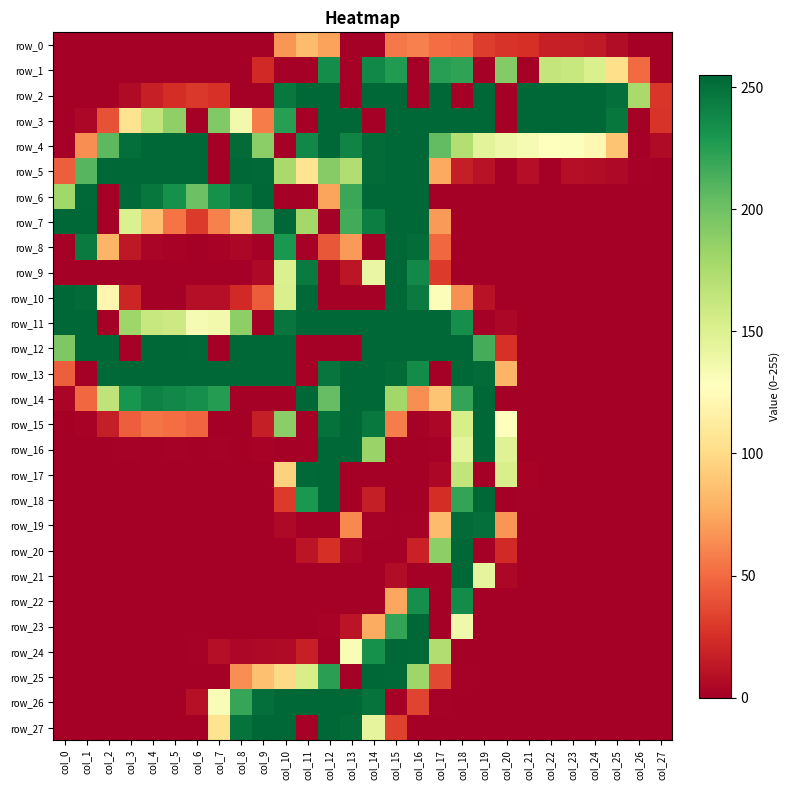

What is the sum of all row_14 values?

3165